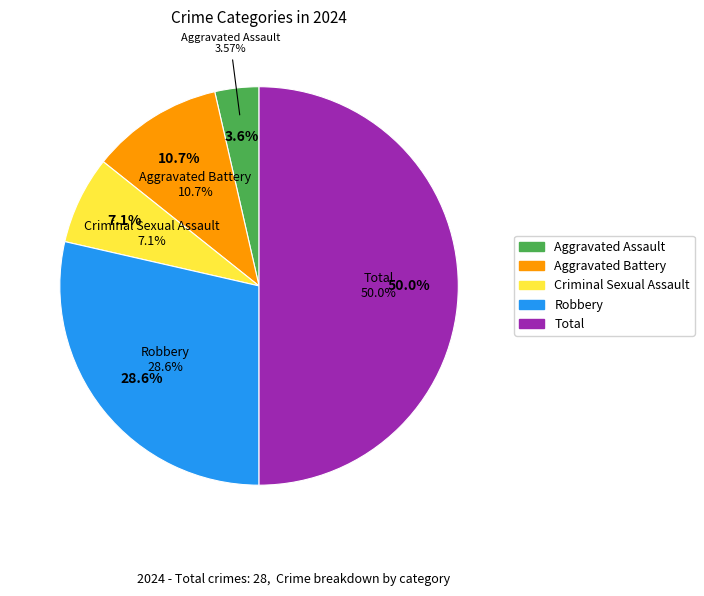

To the nearest percent, what percentage of the pie is Total?

50%